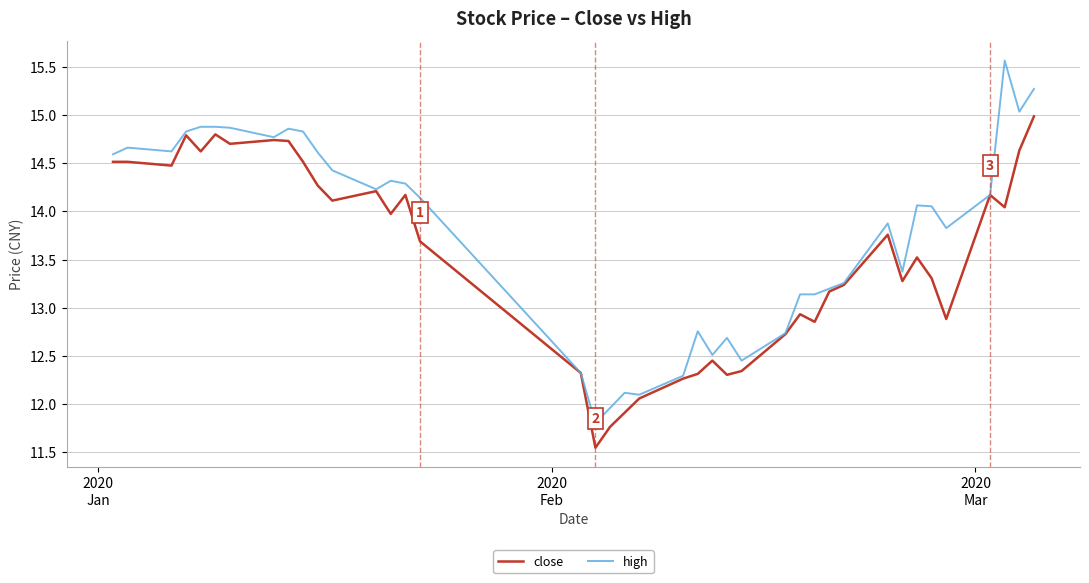

List the series in order of their overall mean, lowest first.

close, high